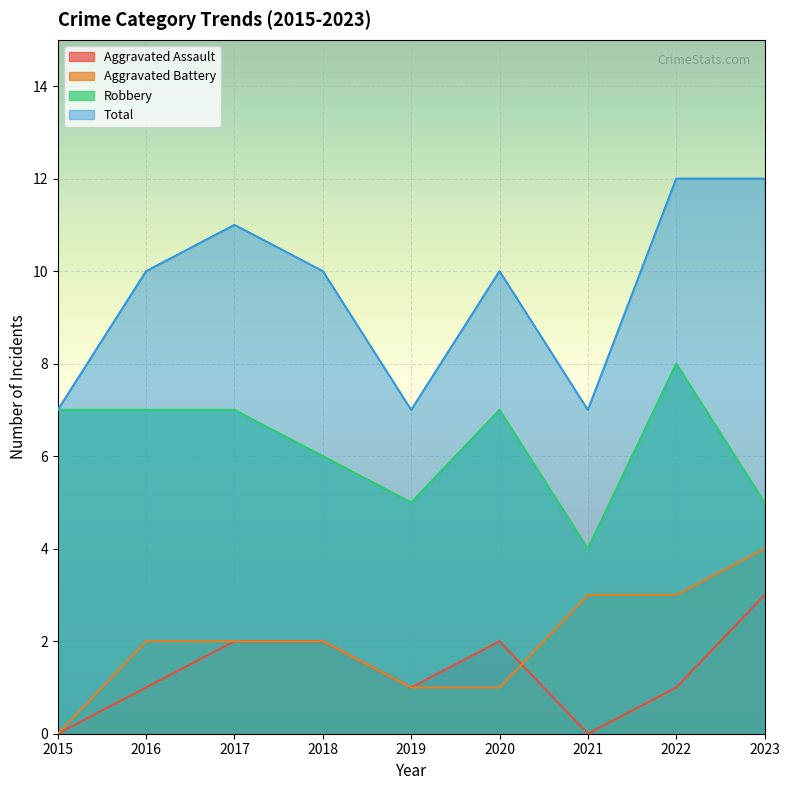

Count the Aggravated Battery values in the range 1 to 3.

7